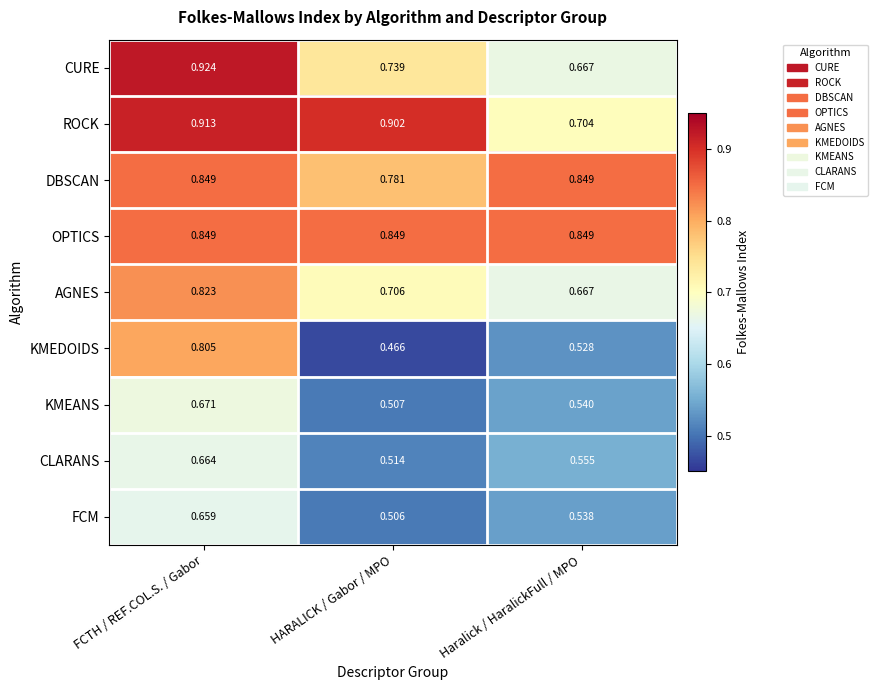

Is the value of OPTICS at HARALICK / Gabor / MPO greater than the value of ROCK at HARALICK / Gabor / MPO?

No